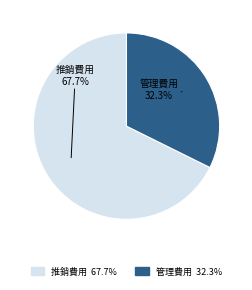

True or false: 推銷費用 accounts for 74% of the total.

False